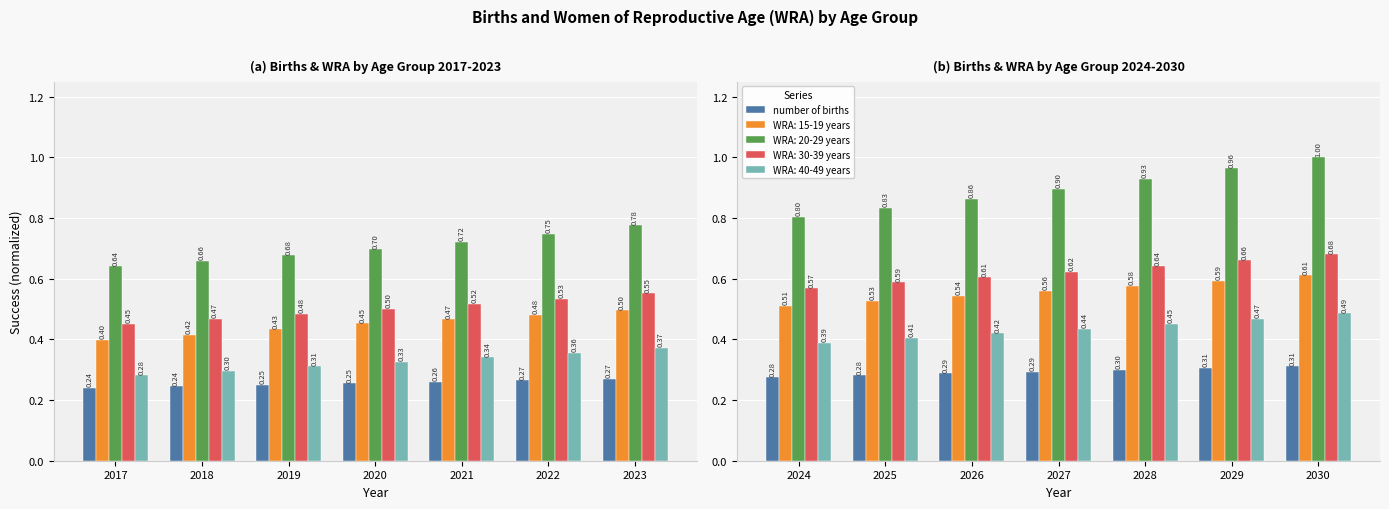

The chart shows a value of 0.3 at 2019. True or false?

True